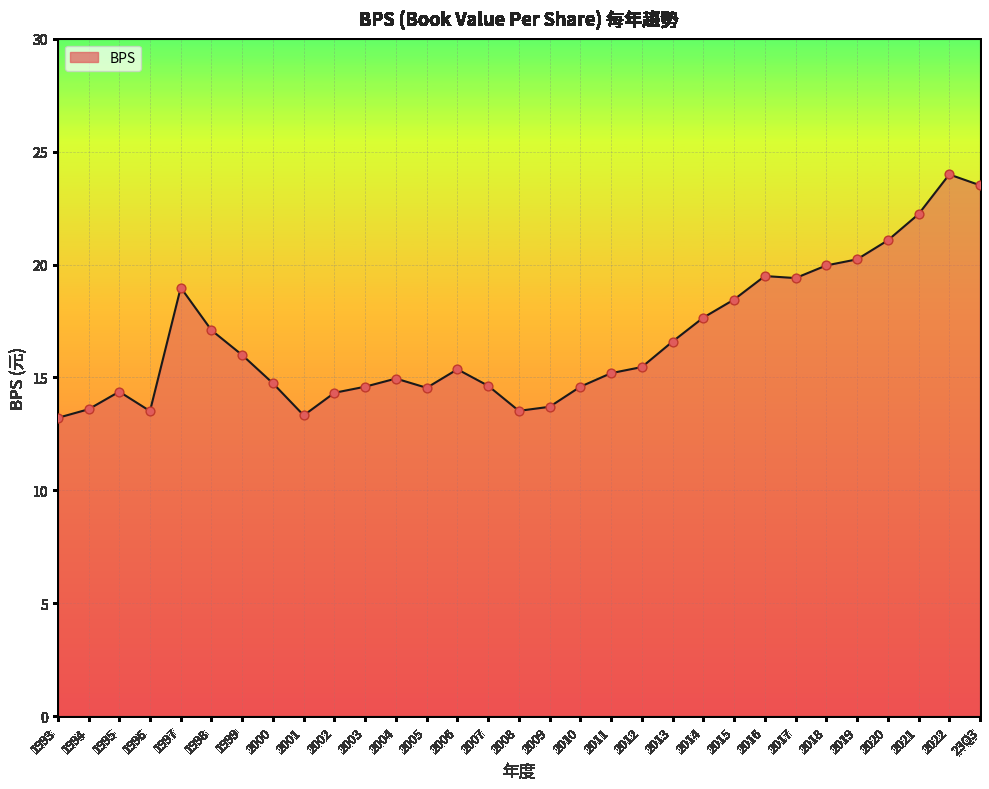

Approximately how many times larger is the value at 2002 compared to 2003?

1.0